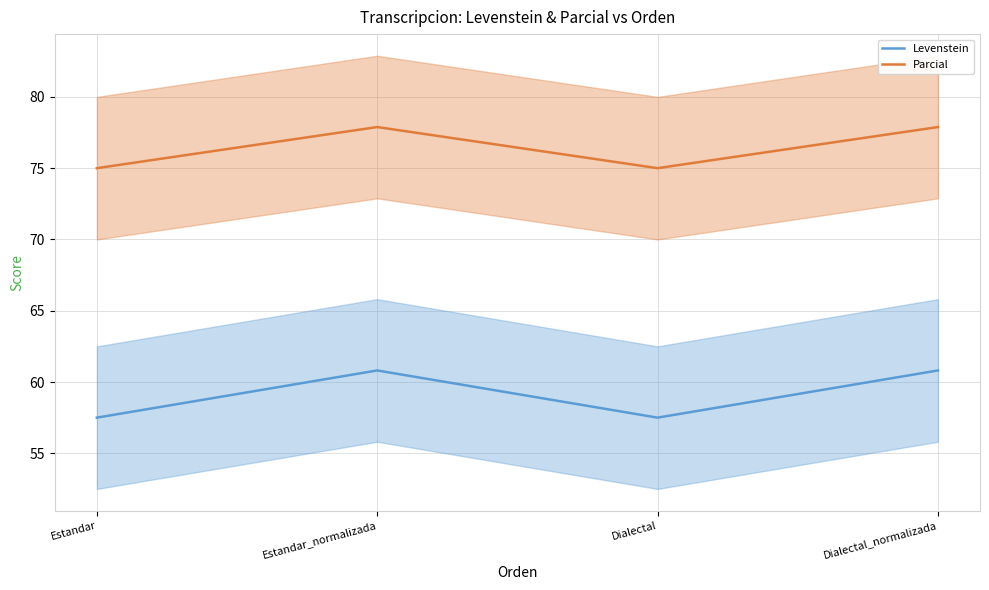

Which series has the largest range (max minus min)?

Levenstein